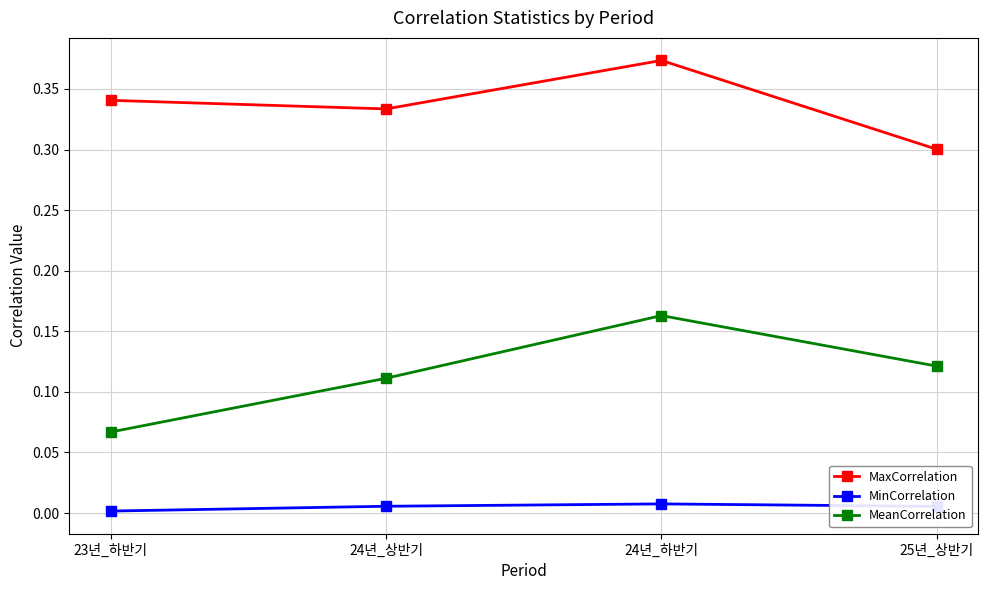

Rank the series at 24년_상반기 from lowest to highest value.

MinCorrelation, MeanCorrelation, MaxCorrelation